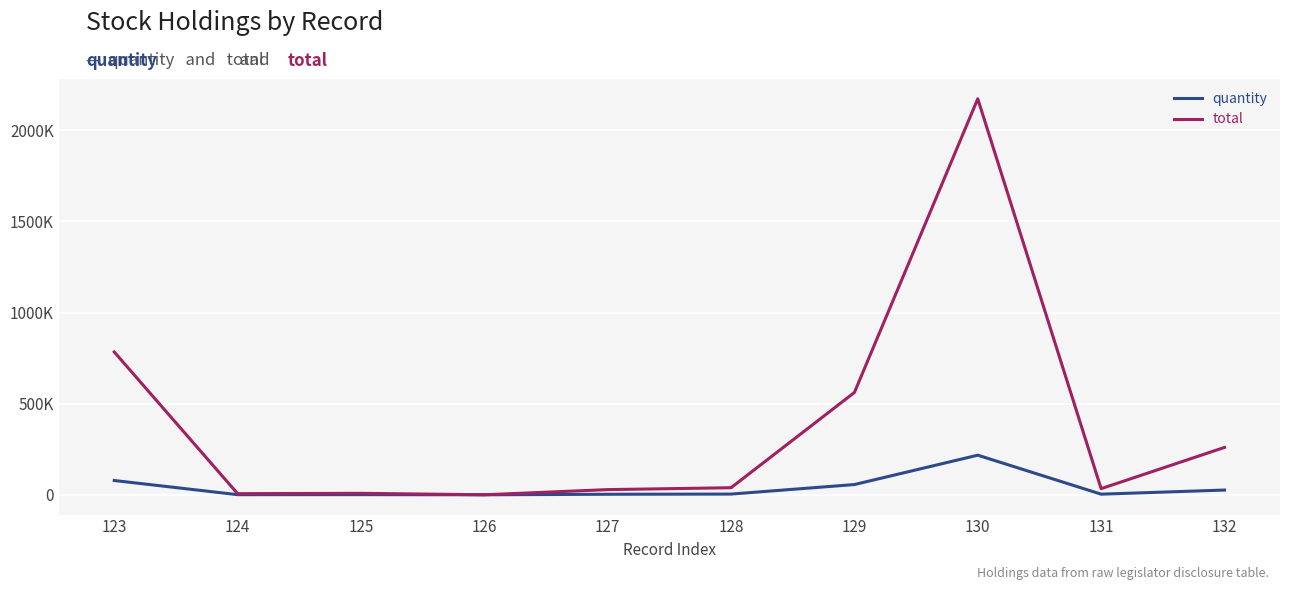

What are all the series names shown in the legend?

quantity, total